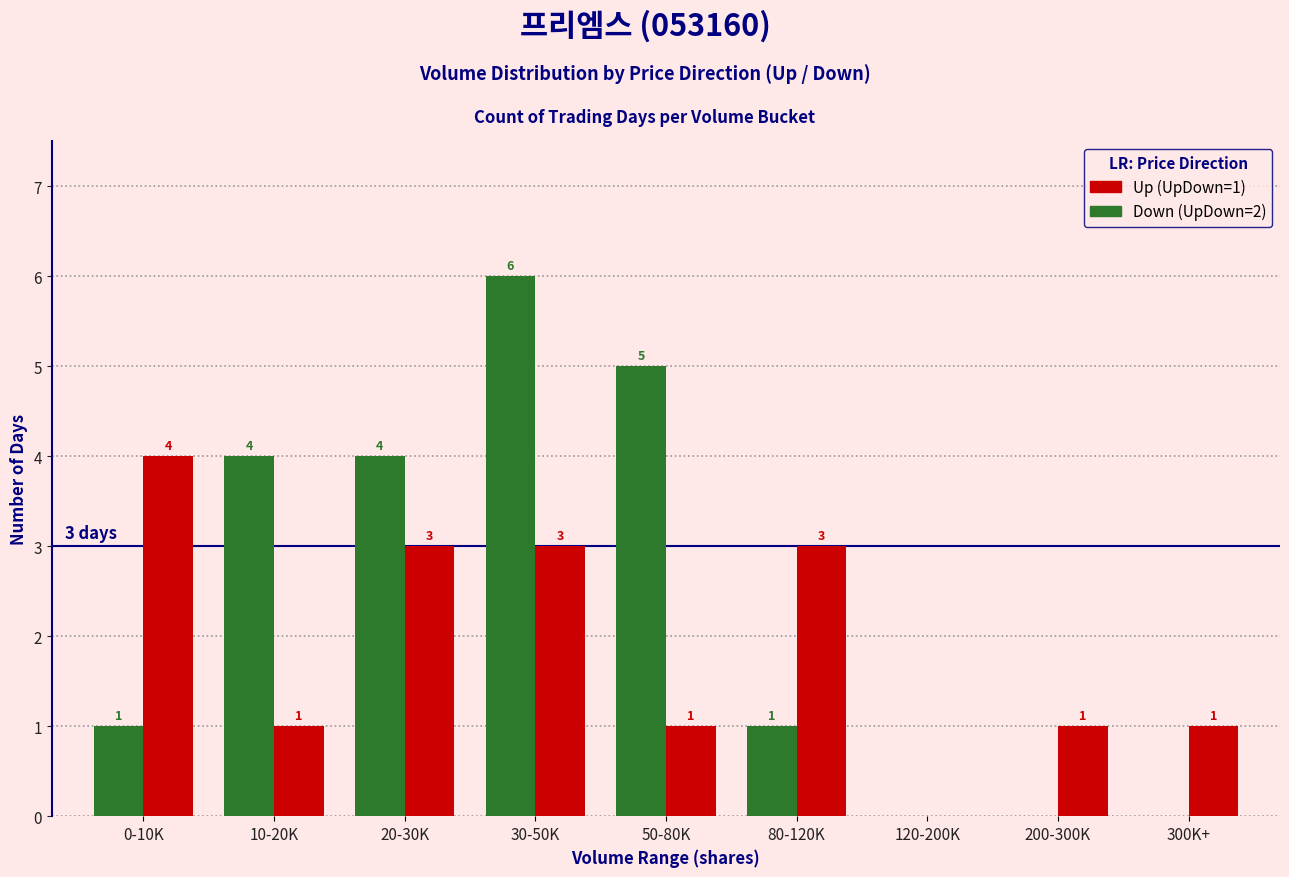

Which category has the highest value across all series?

30-50K